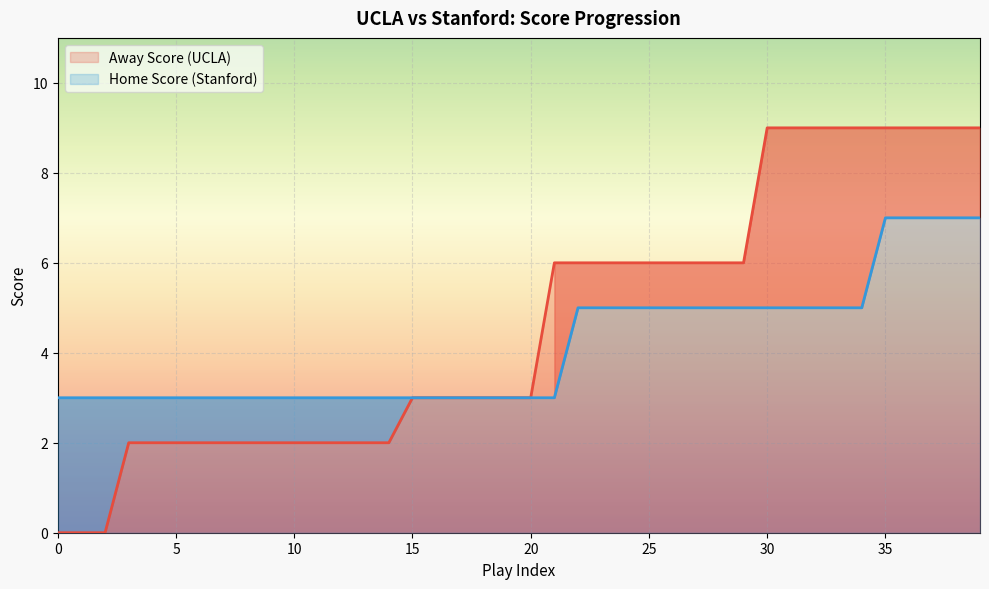

Count the number of data series in this chart.

2